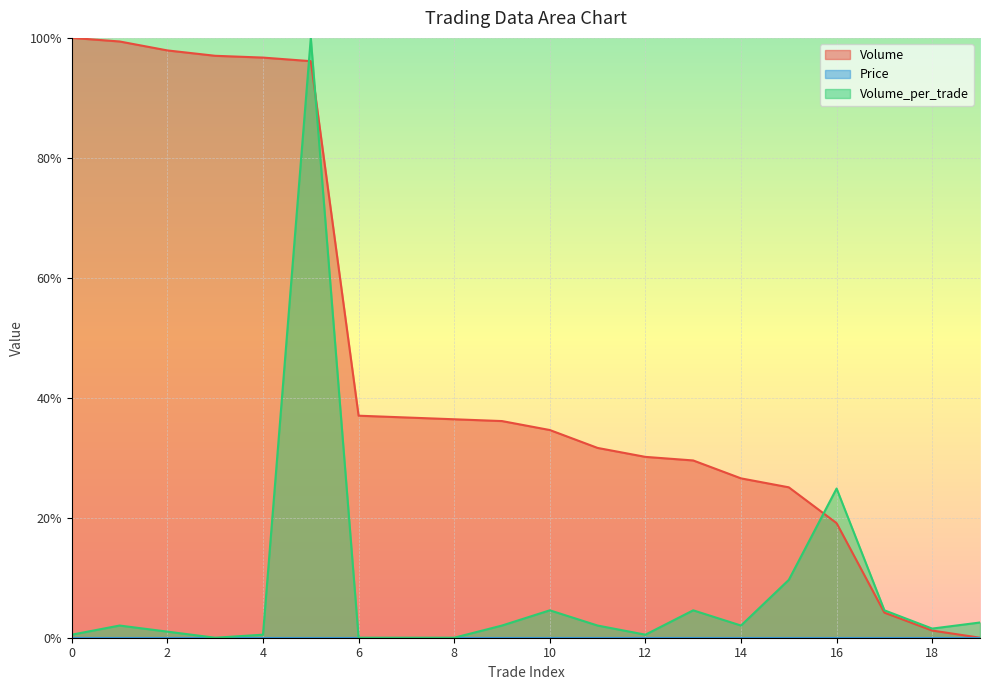

What is the difference between the second highest and minimum values in the Volume_per_trade series?

0.2